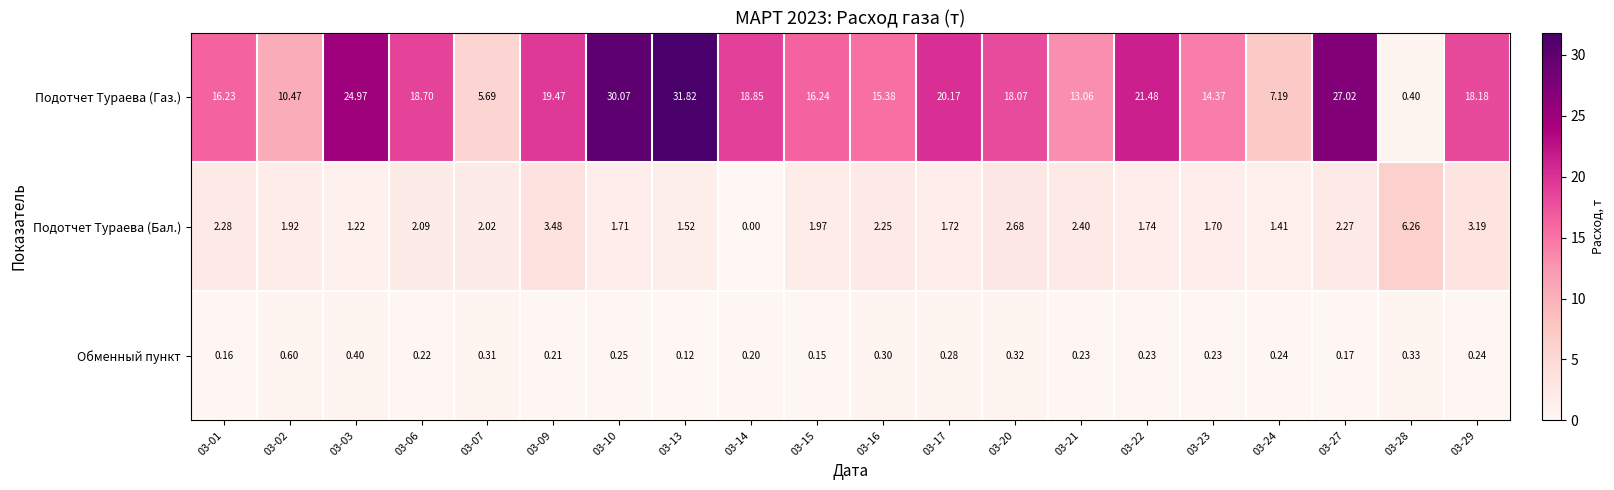

Is the value of Подотчет Тураева (Бал.) at 03-13 greater than the value of Обменный пункт at 03-15?

Yes